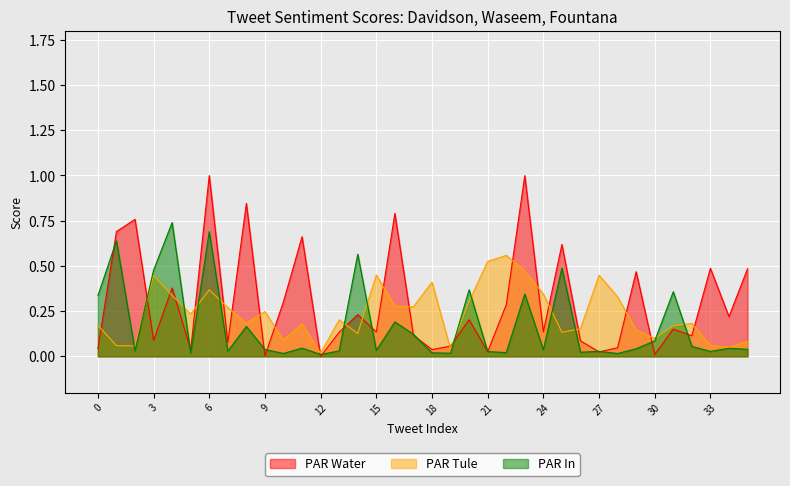

What is the greatest value displayed?

1.0